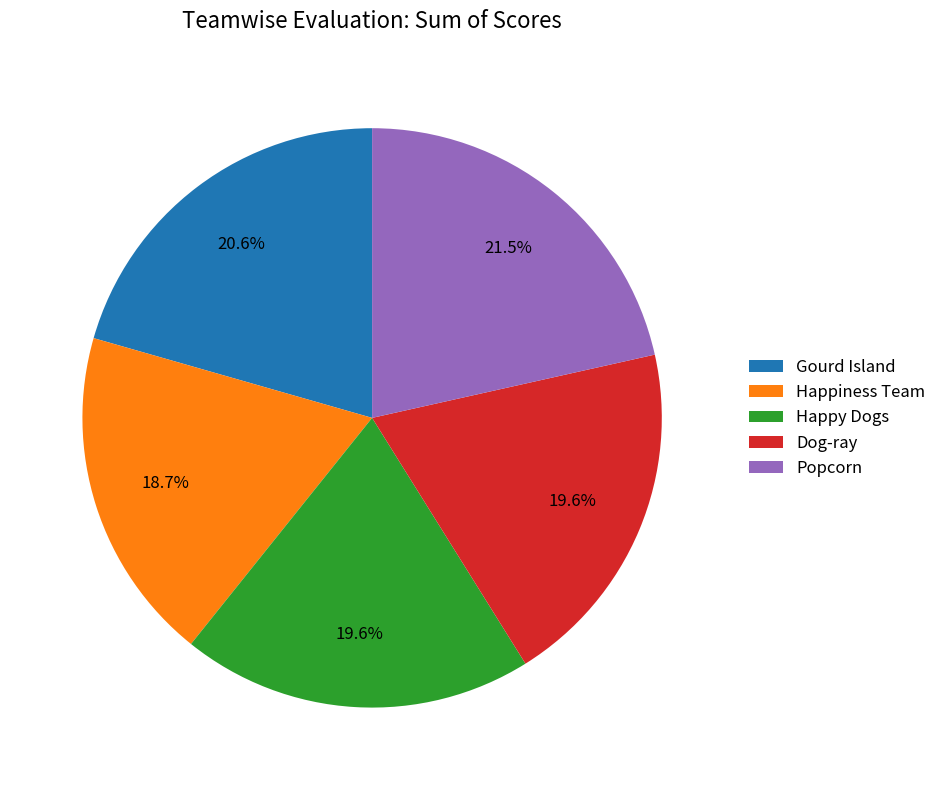

The Happy Dogs slice represents 29% of the pie. True or false?

False